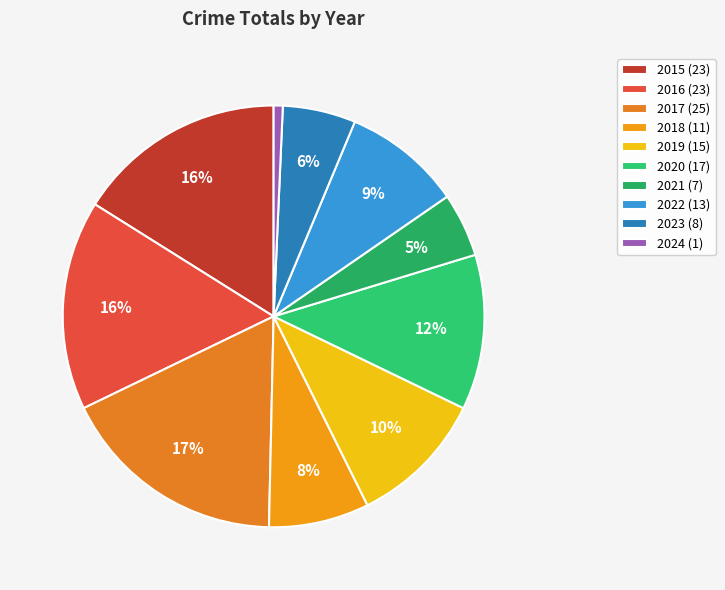

What is the ratio of the value at 2018 to the value at 2024?

11.0